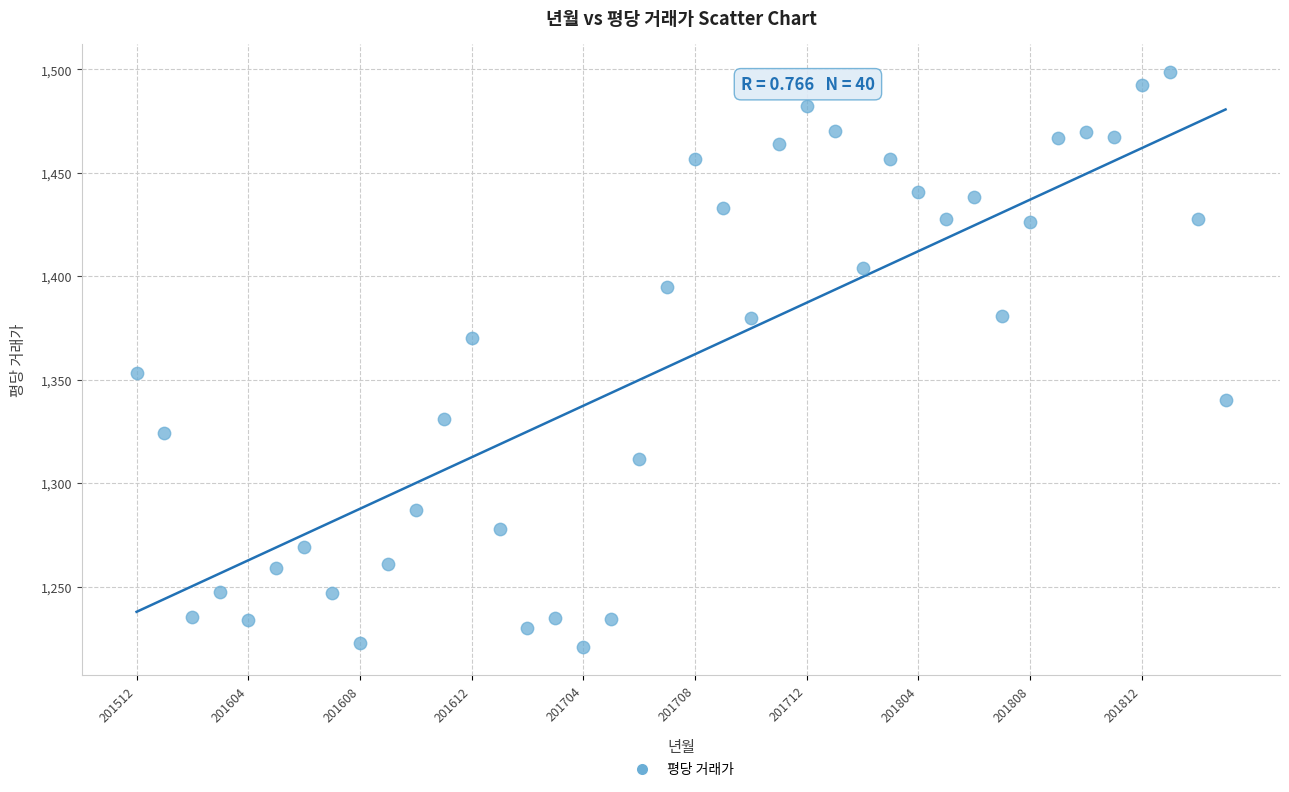

What is the range of Y values (max minus min)?

277.5